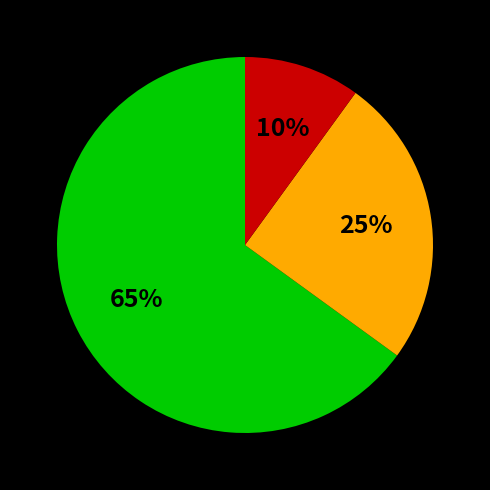

Is there any slice that represents more than half of the pie?

Yes